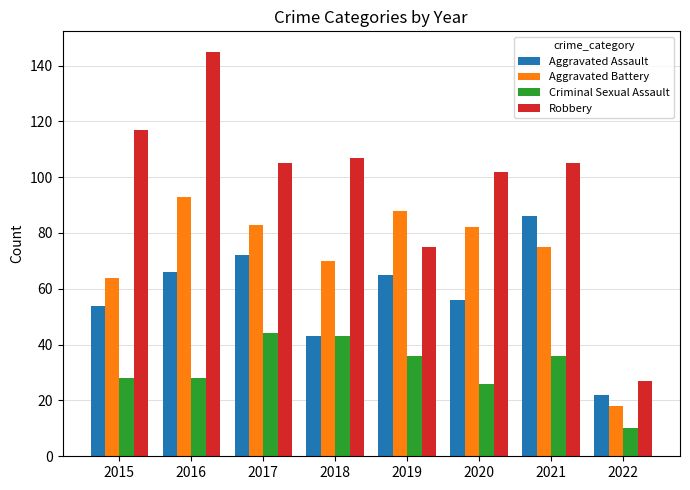

Does the chart contain any negative values?

No